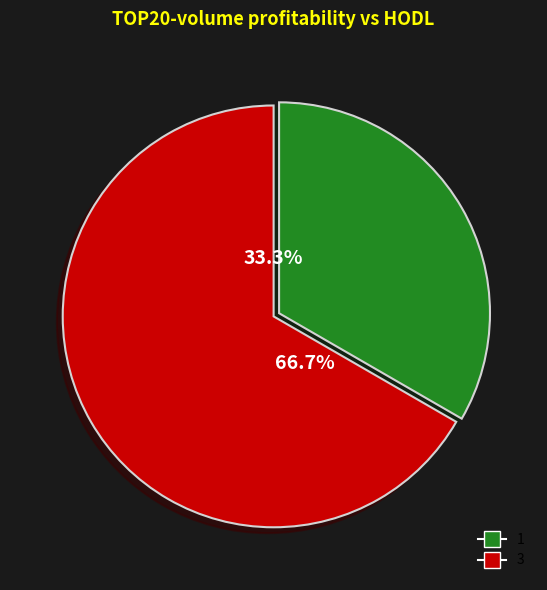

Which slice is the largest?

3